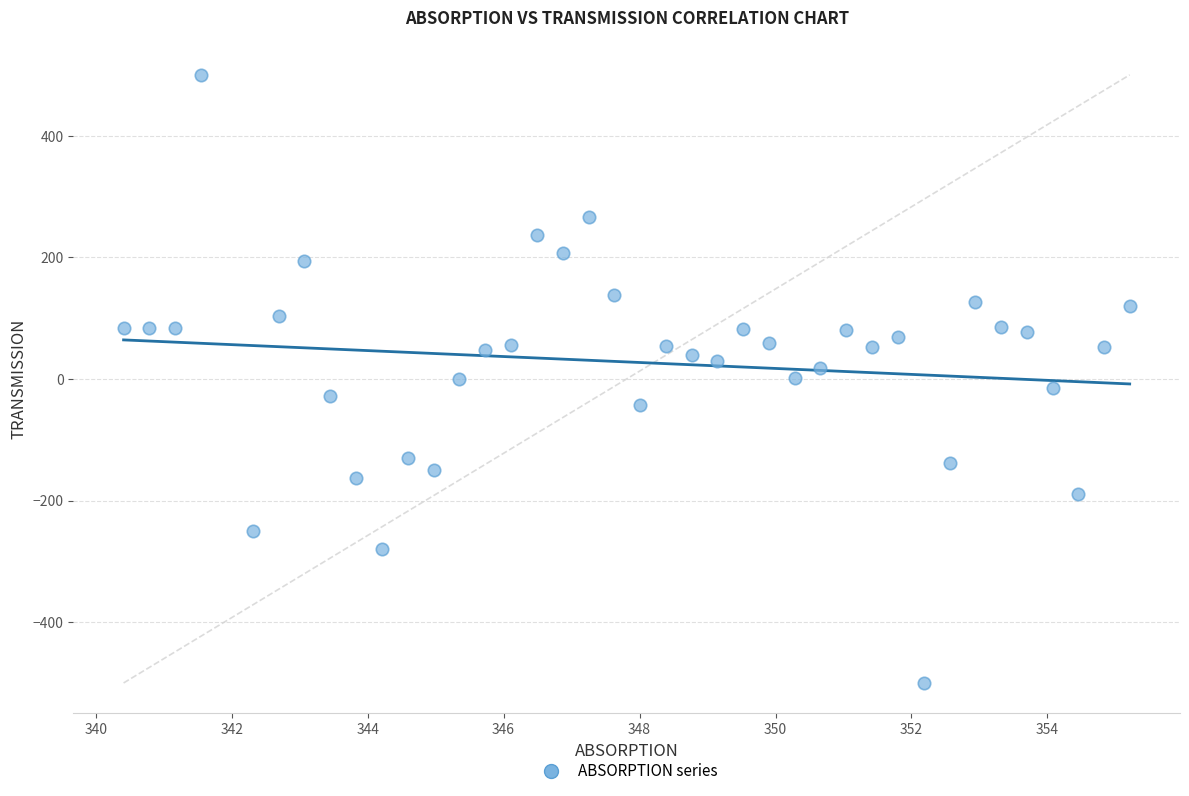

What is the range of Y values (max minus min)?

1000.0